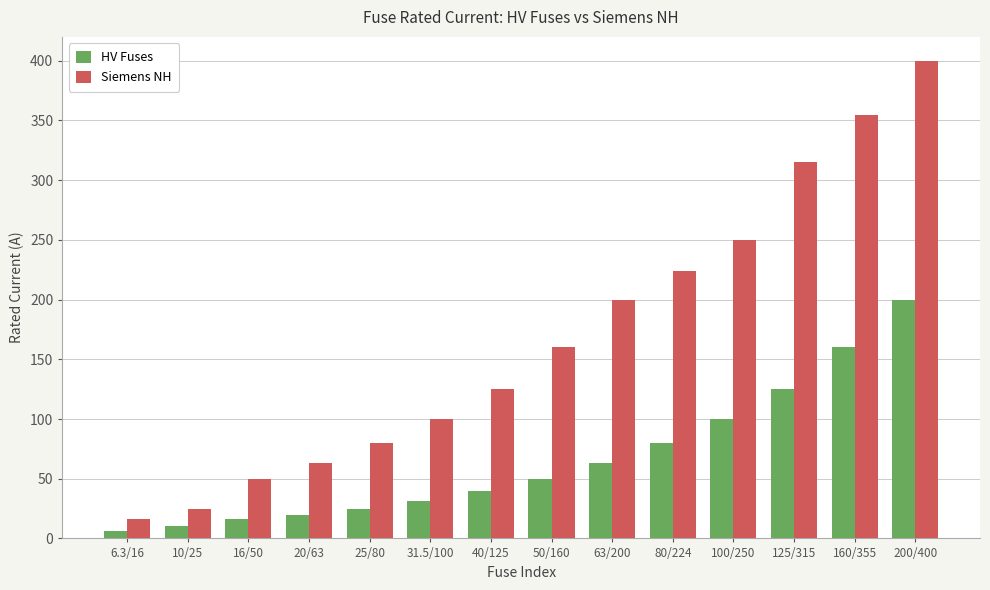

Reading left to right, extract all data points from this chart.

HV Fuses: 6.3/16=6.3	10/25=10.0	16/50=16.0	20/63=20.0	25/80=25.0	31.5/100=31.5	40/125=40.0	50/160=50.0	63/200=63.0	80/224=80.0	100/250=100.0	125/315=125.0	160/355=160.0	200/400=200.0
Siemens NH: 6.3/16=16.0	10/25=25.0	16/50=50.0	20/63=63.0	25/80=80.0	31.5/100=100.0	40/125=125.0	50/160=160.0	63/200=200.0	80/224=224.0	100/250=250.0	125/315=315.0	160/355=355.0	200/400=400.0